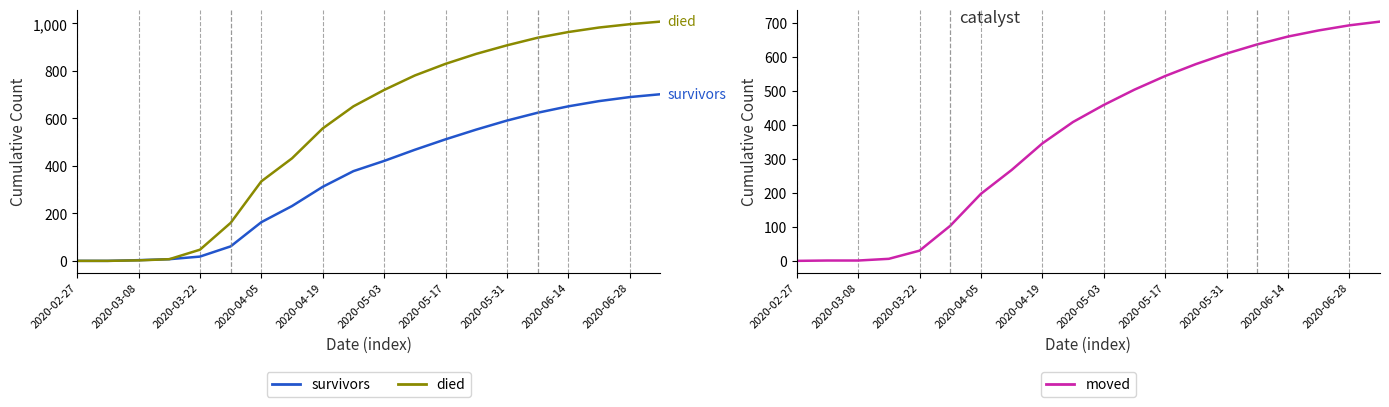

How many data points in survivors are above 421?

9